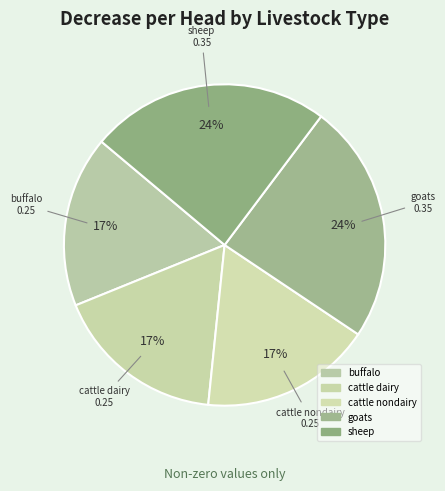

Count the number of slices in the pie.

5